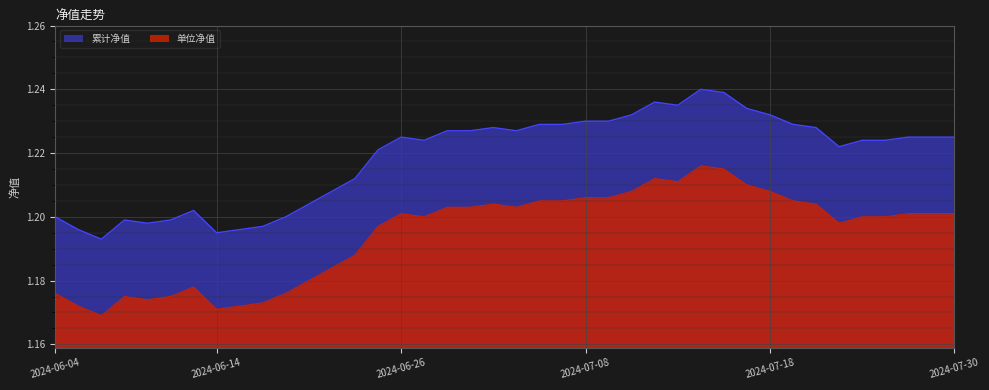

Which series has the largest total across all categories?

累计净值